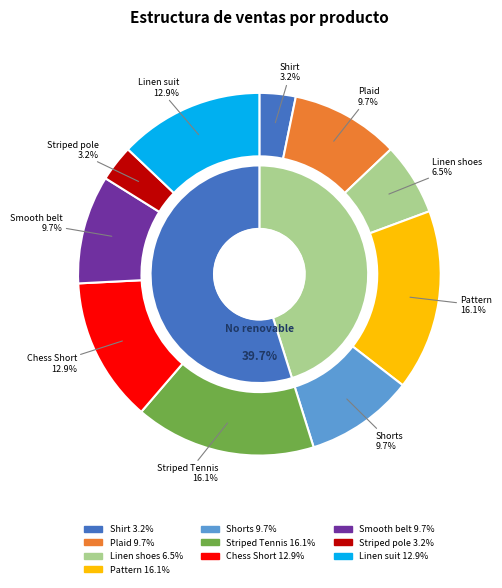

The Linen suit slice represents 3% of the pie. True or false?

False